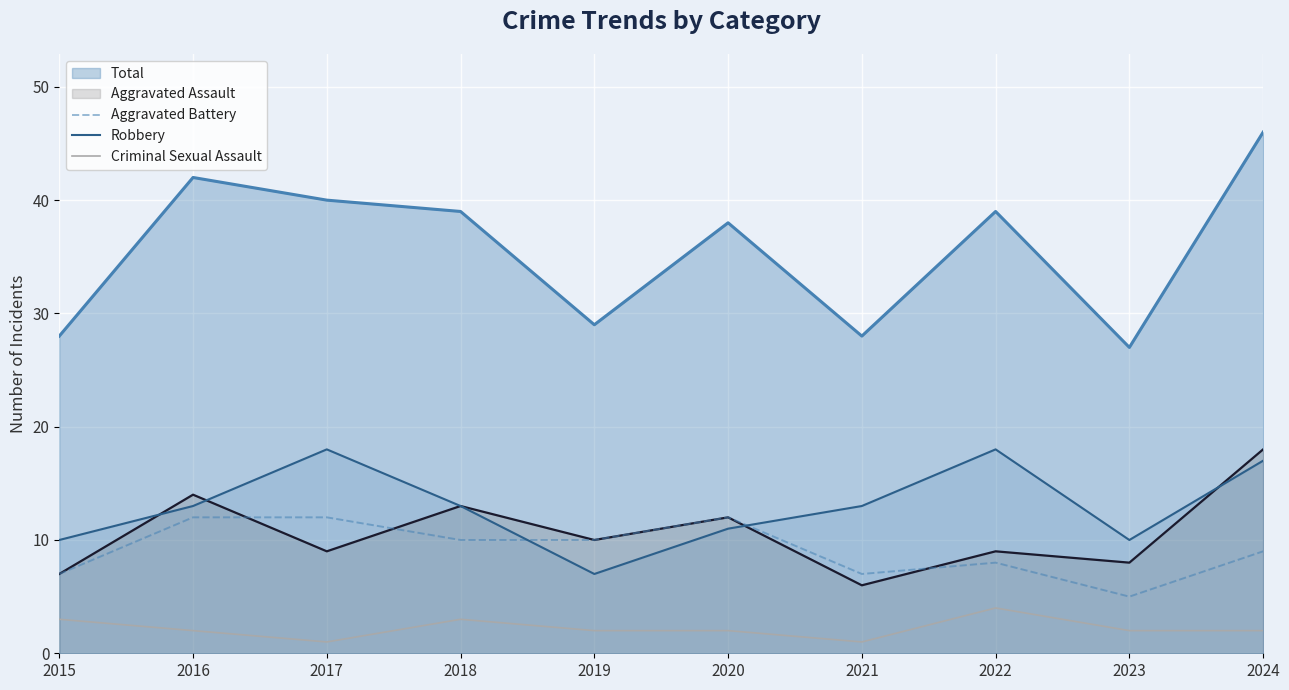

Which series changed the most between 2016 and 2023?

Total